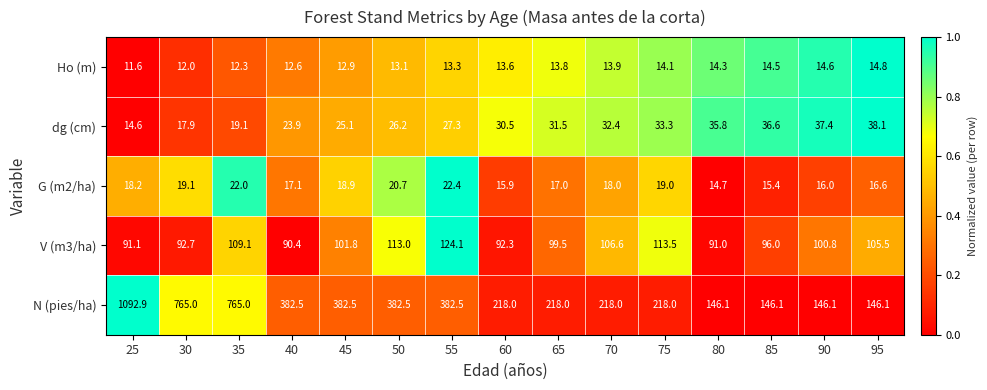

Is the value of Ho (m) at 85 greater than the value of dg (cm) at 85?

No